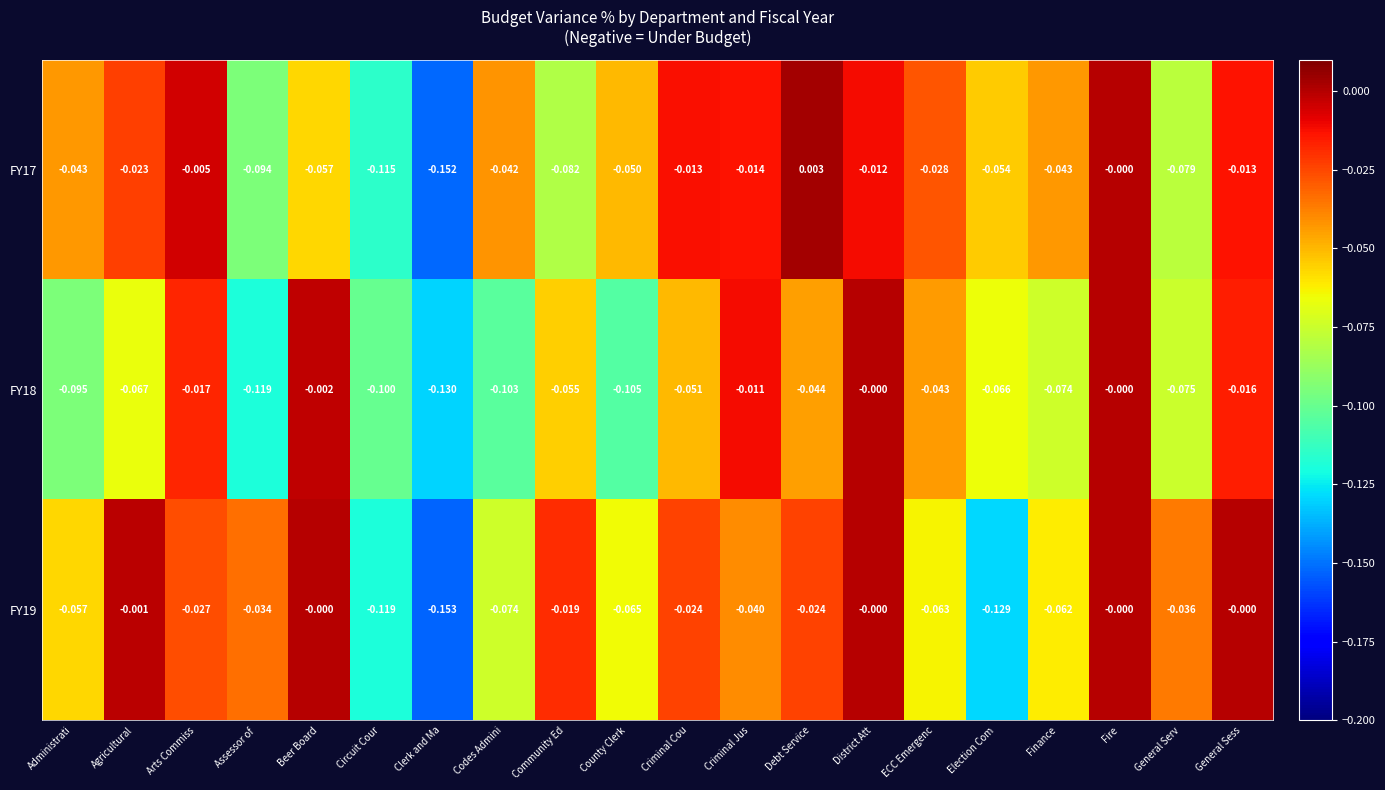

Which category has the lowest value in the FY18 series?

Clerk and Ma